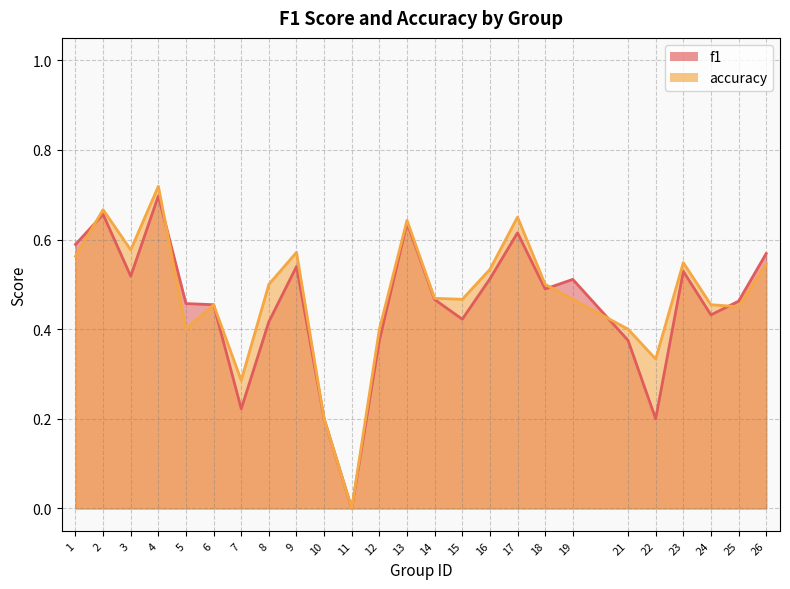

In accuracy, how many points are higher than both neighbors (excluding endpoints)?

7